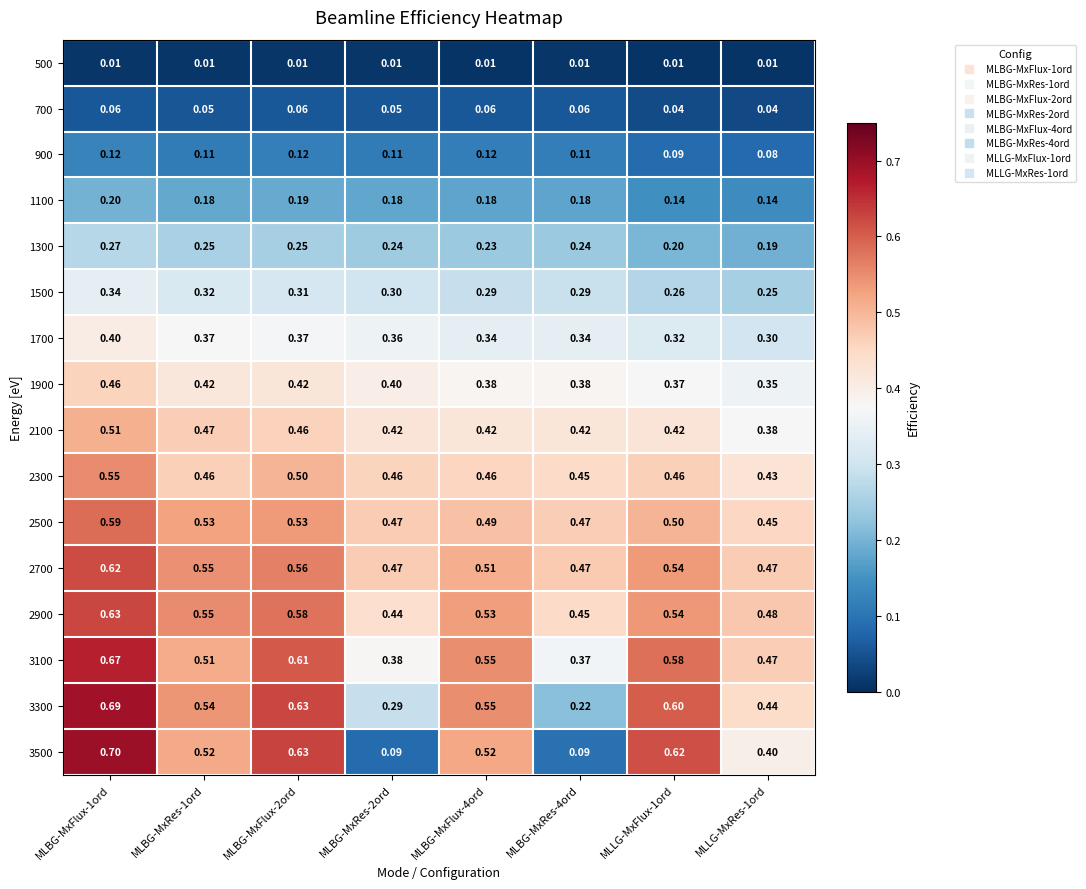

What is the total value across all series at MLBG-MxRes-1ord?

5.8